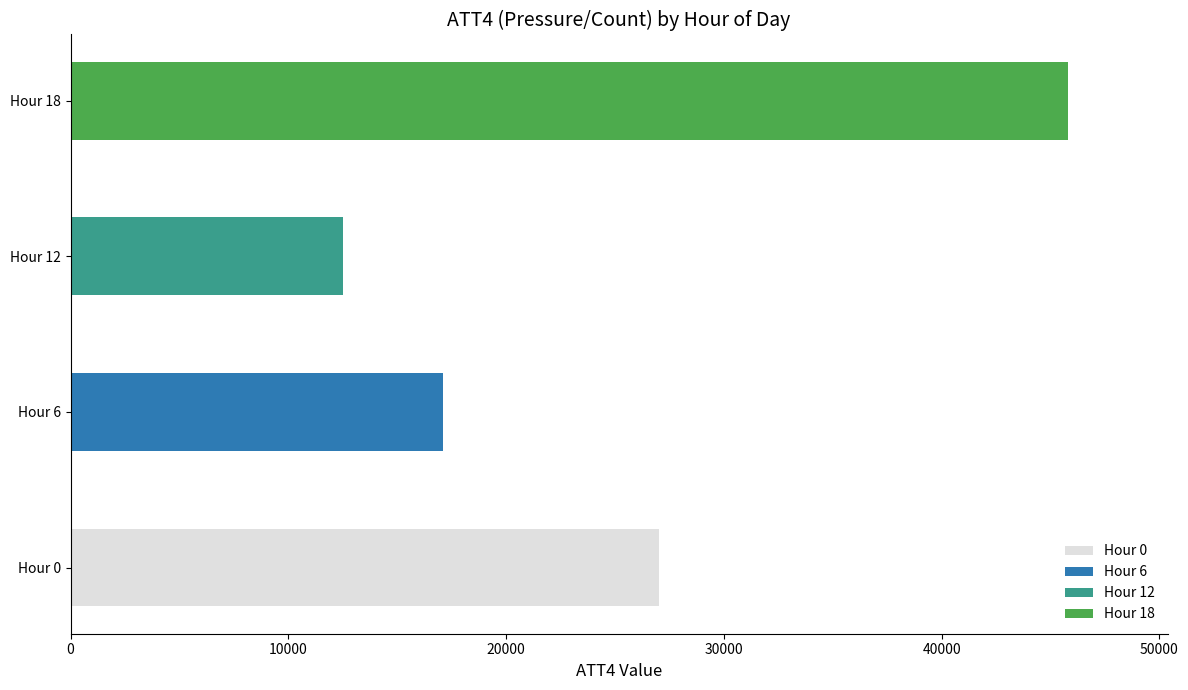

Does the chart contain stacked bars?

No